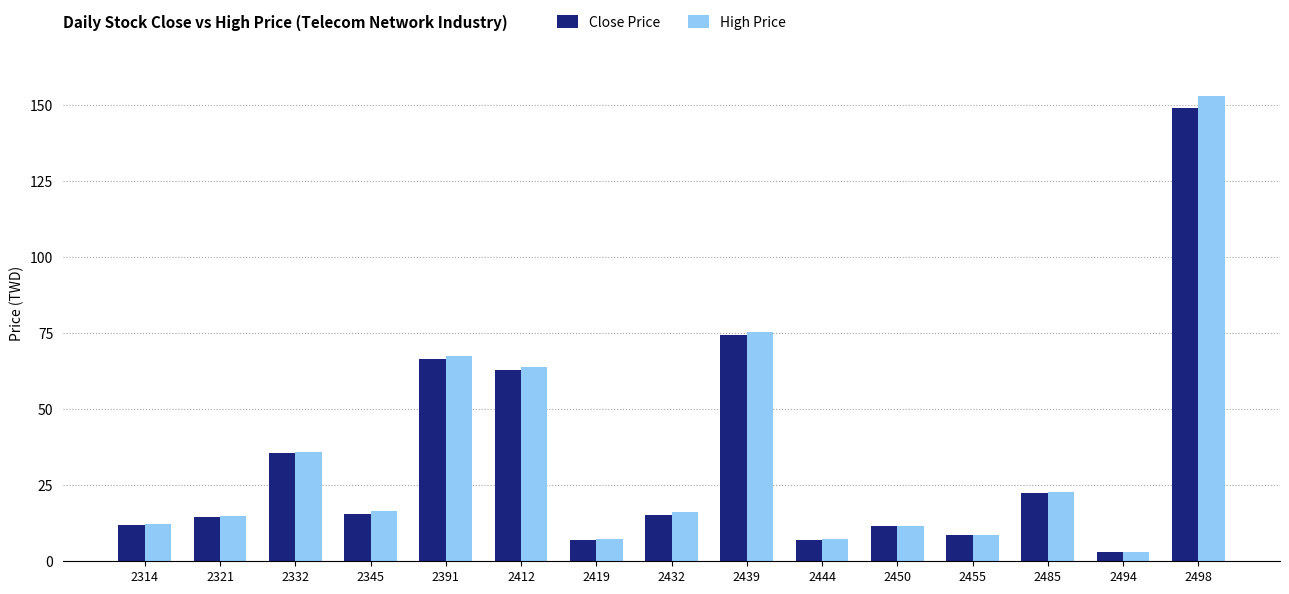

How many data points in High Price are less than 16?

7